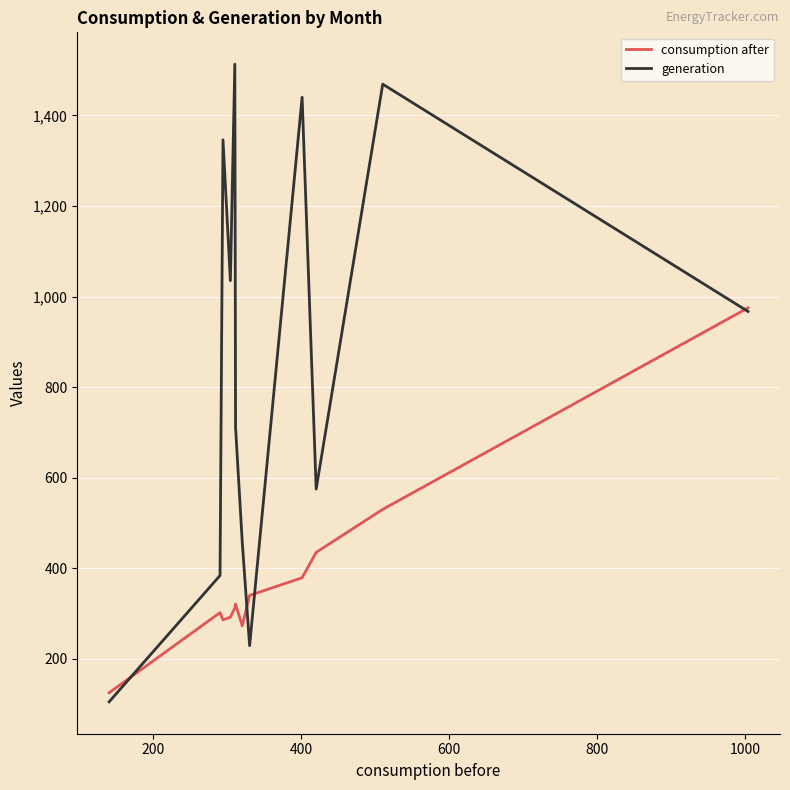

Which series has the largest total across all categories?

generation